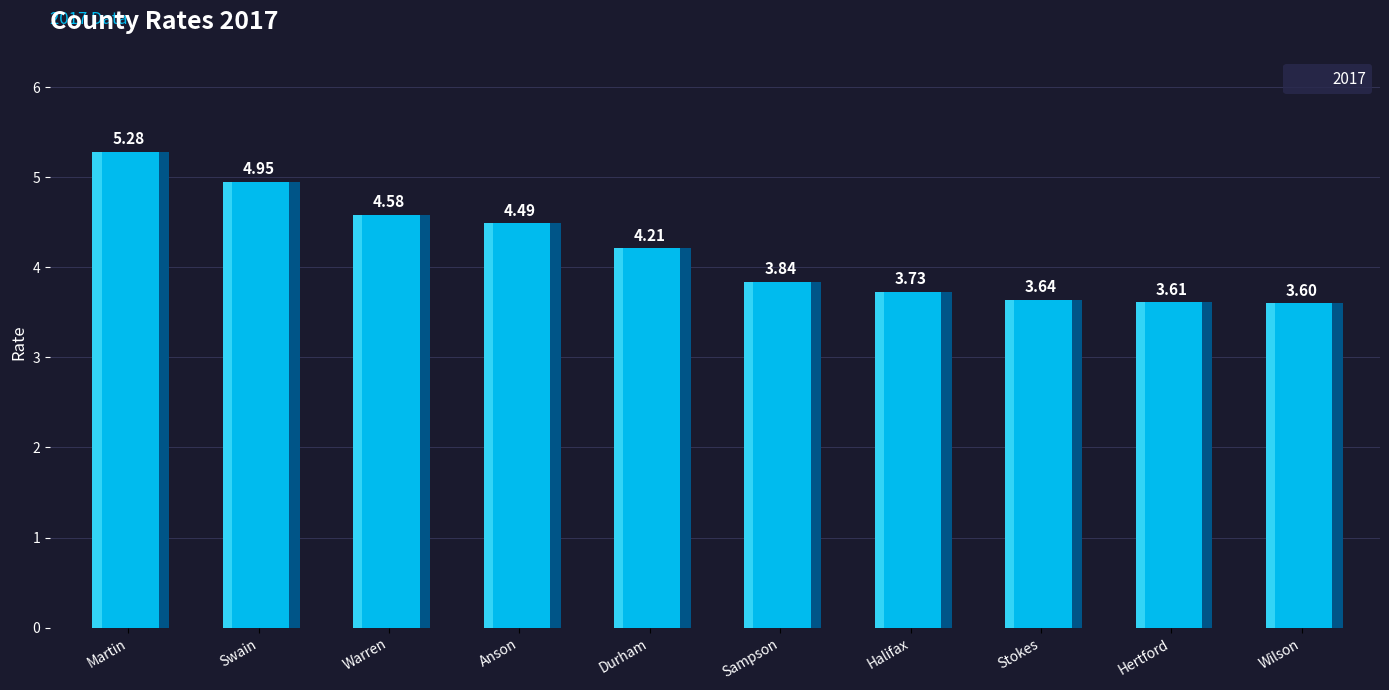

Count the number of categories in the chart.

10